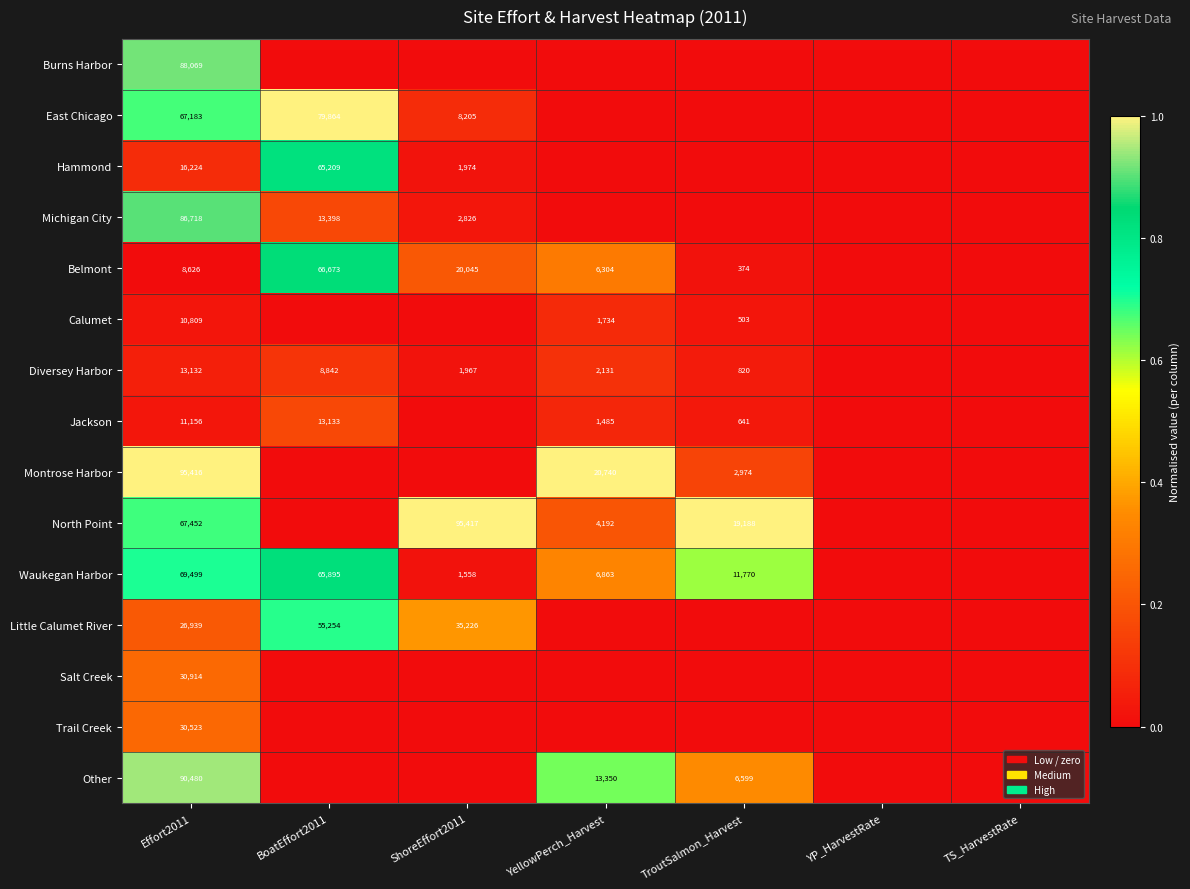

What is the total value across all series at Effort2011?

713140